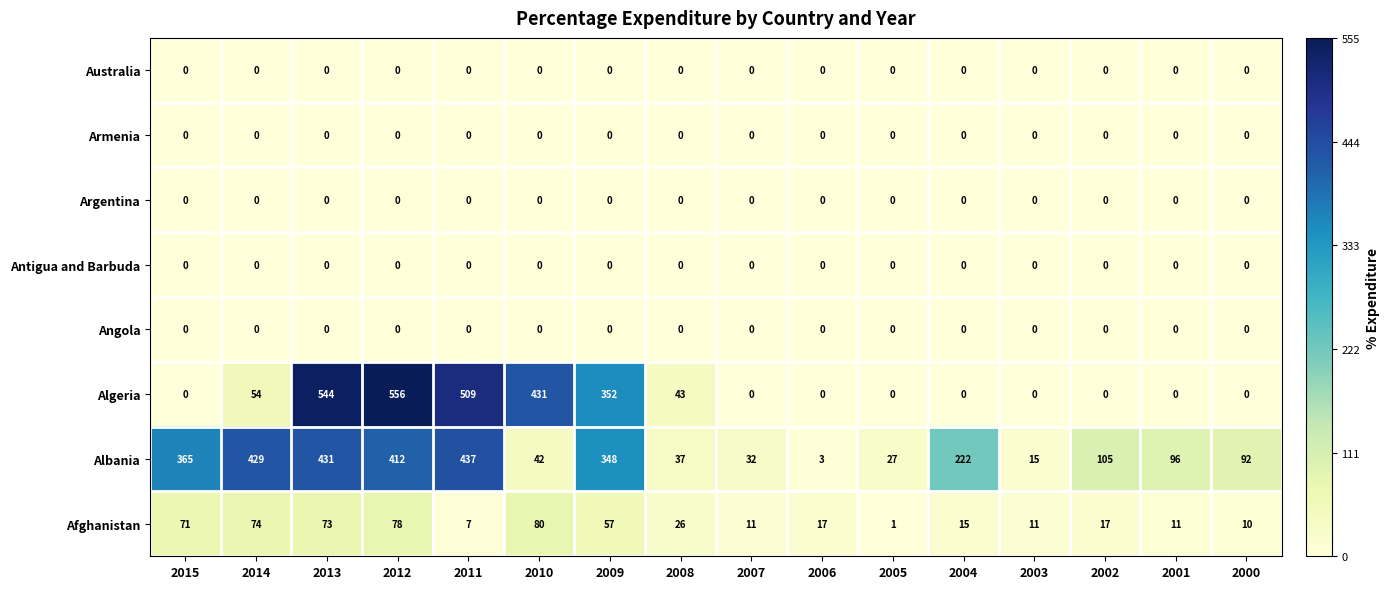

Between 2015 and 2011, which series saw the biggest shift?

Algeria